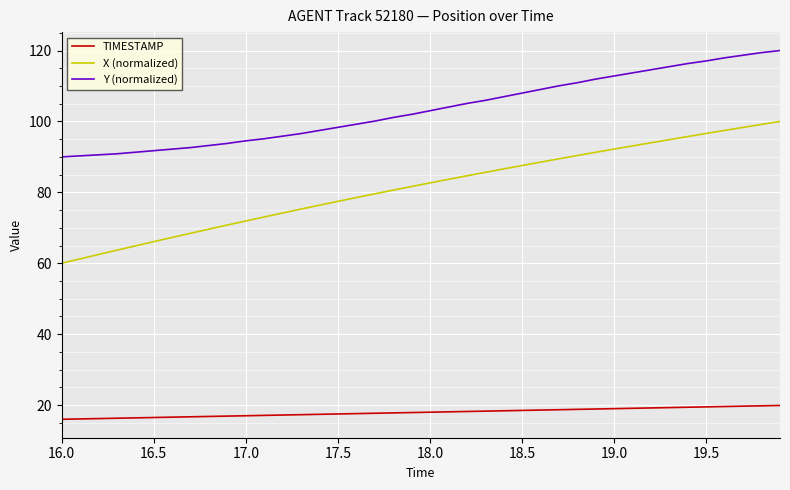

Rank the series by their average value, from lowest to highest.

TIMESTAMP, X (normalized), Y (normalized)